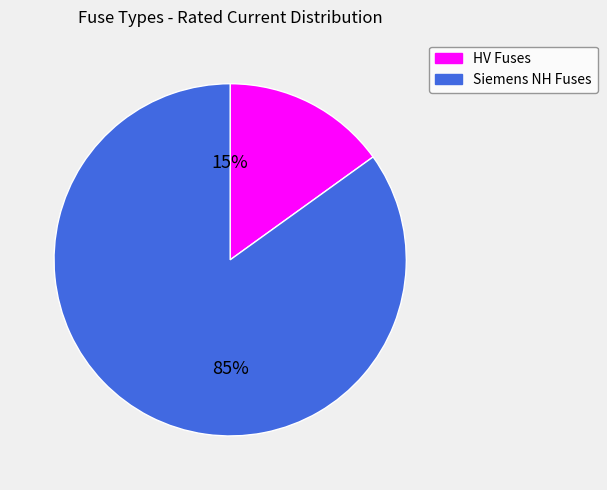

To the nearest percent, what is the average slice percentage?

50%